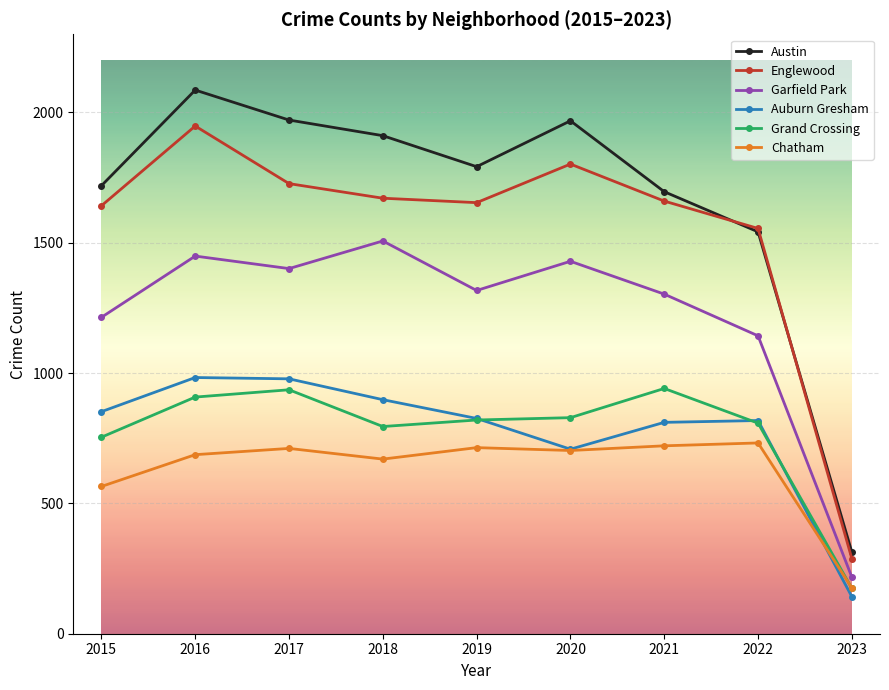

Is this an area chart (filled region under the line)?

No